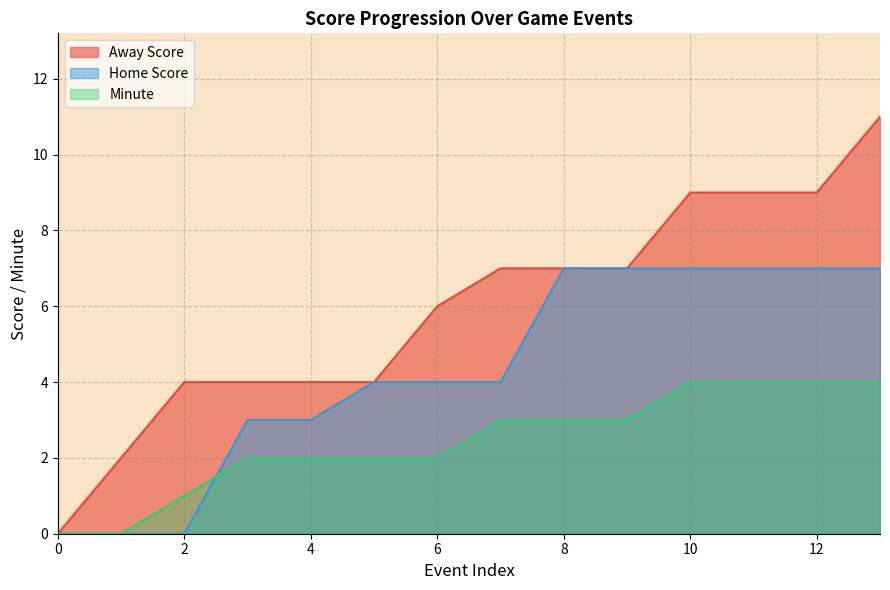

The value of Away Score at 1 is 3. True or false?

False